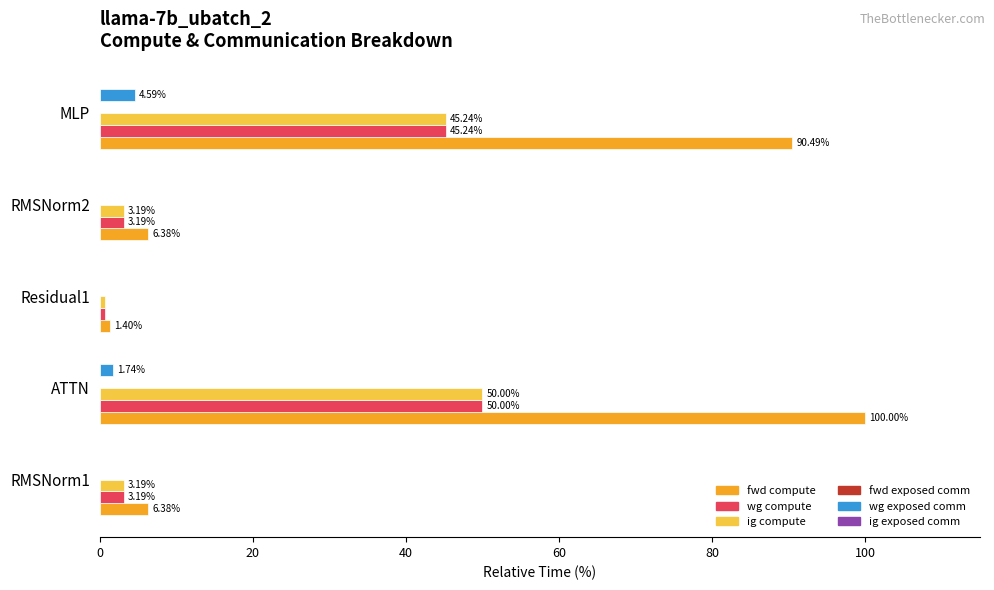

How many series are shown in this chart?

4